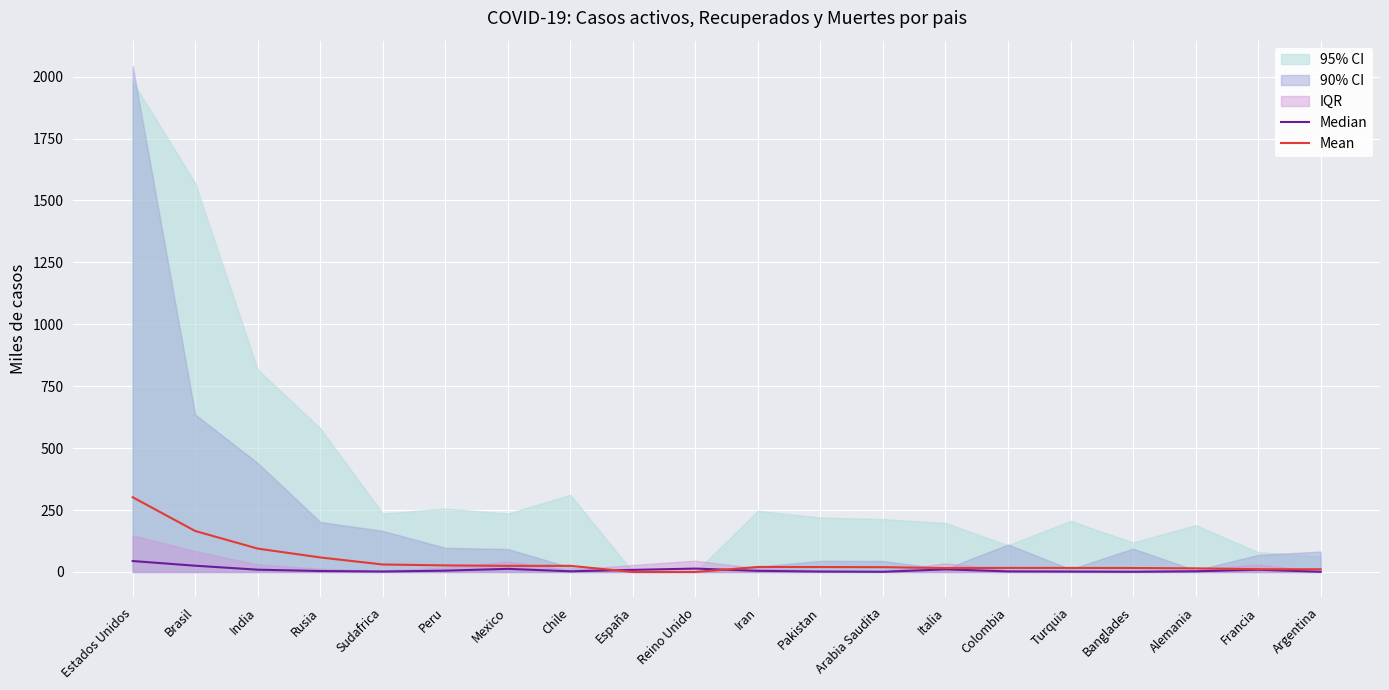

Rank the categories by Median value from lowest to highest.

Arabia Saudita, Argentina, Banglades, Turquia, Pakistan, Sudafrica, Colombia, Chile, Alemania, Rusia, Iran, Peru, España, Francia, India, Italia, Mexico, Reino Unido, Brasil, Estados Unidos